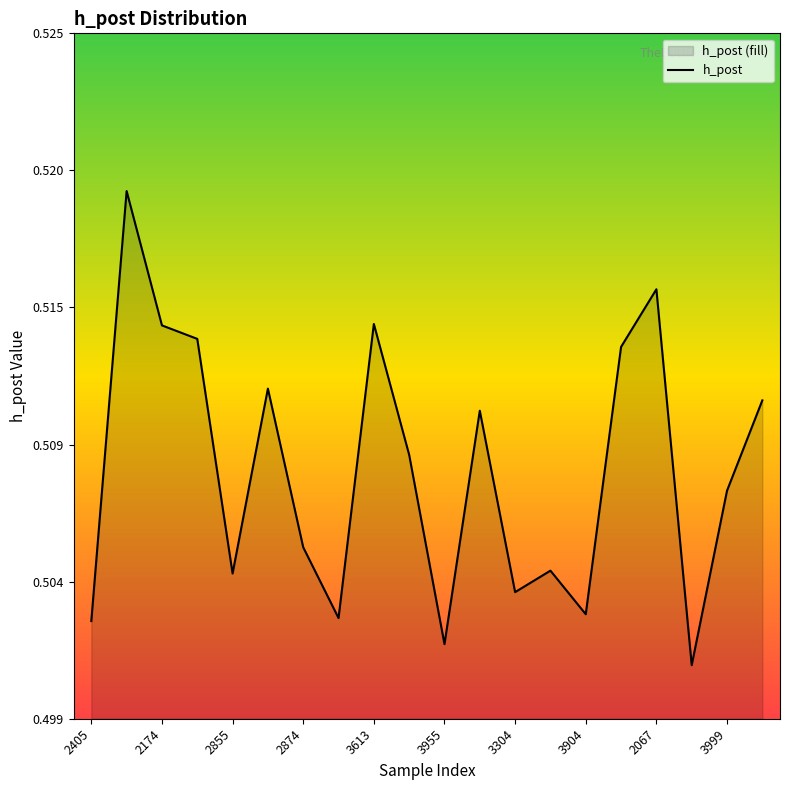

What is the maximum value shown in the chart?

0.5